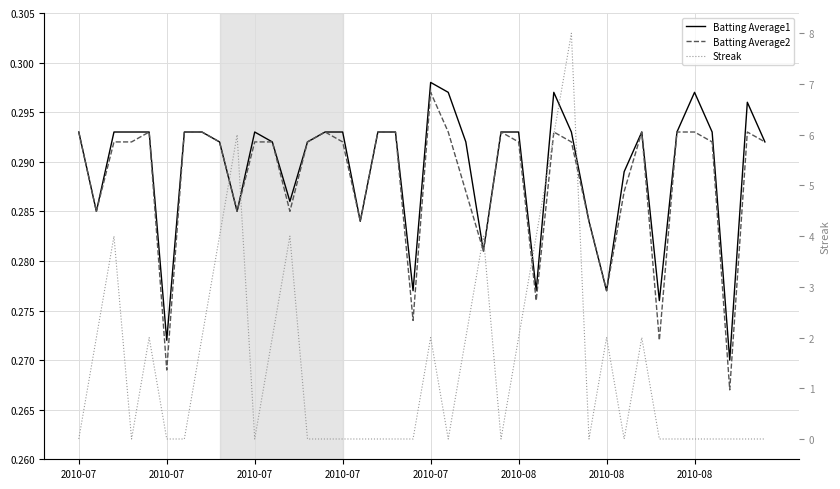

Is it true that Batting Average1 equals 0.4 at 33?

False